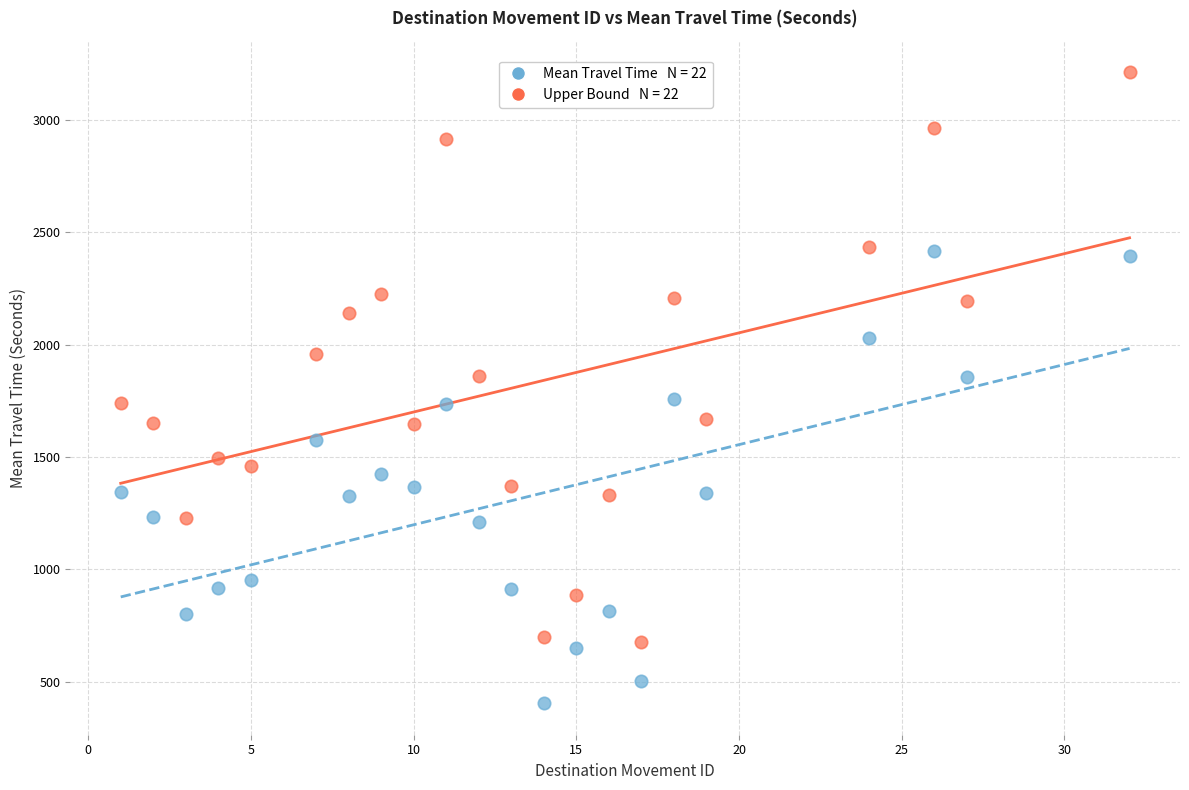

Across all data points, what is the range of Y values (max minus min)?

2806